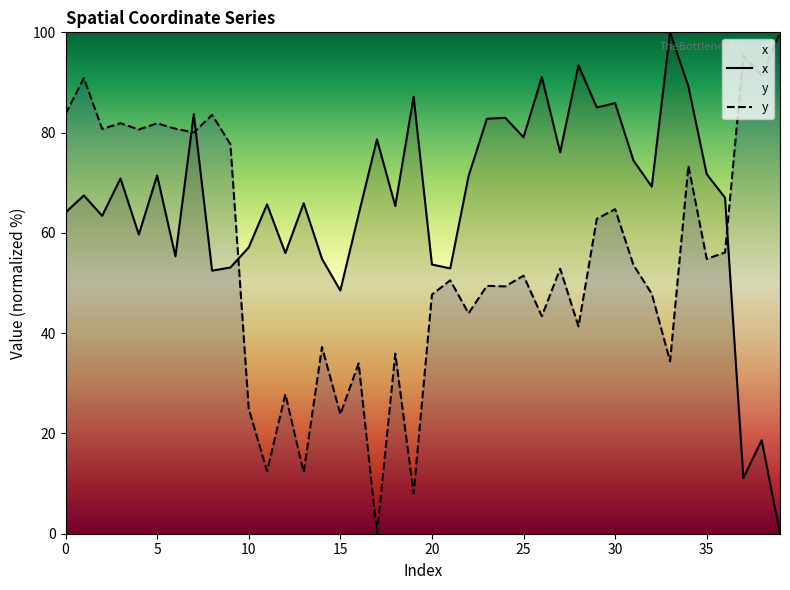

In y, how many points are higher than both neighbors (excluding endpoints)?

15